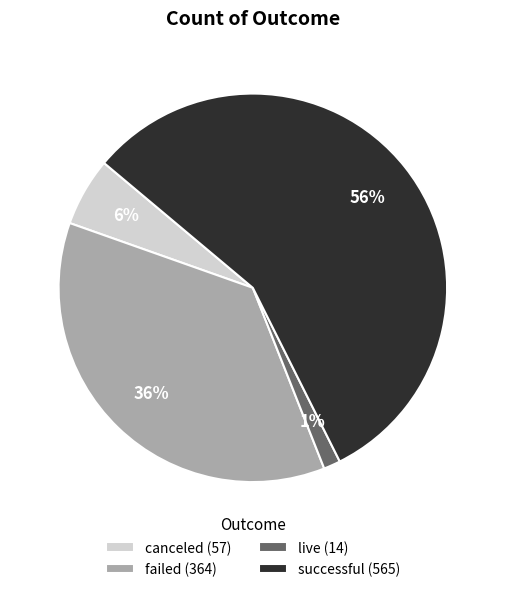

To the nearest percent, what is the average slice percentage?

25%